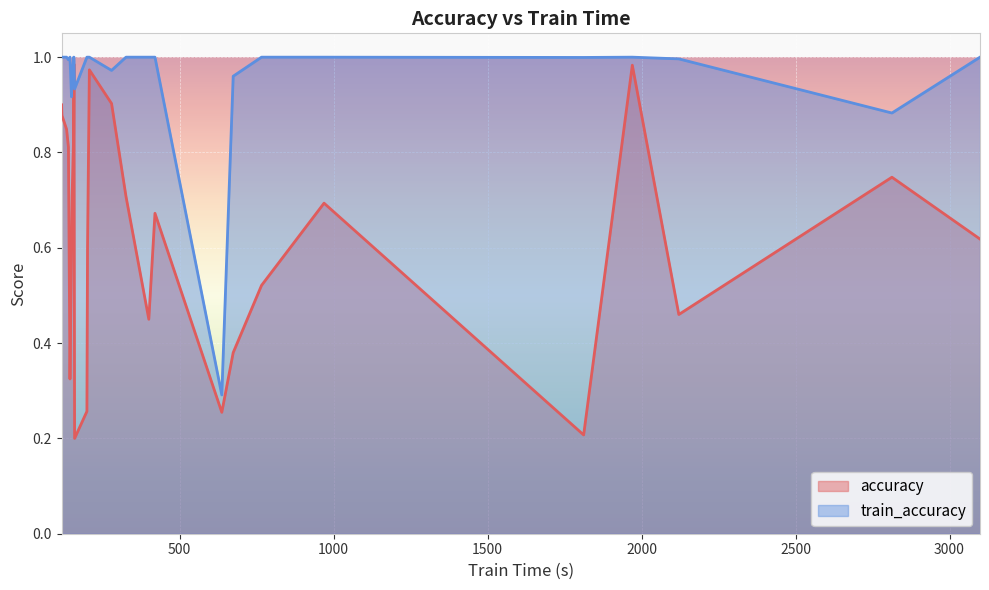

List the series in order of their overall mean, lowest first.

accuracy, train_accuracy